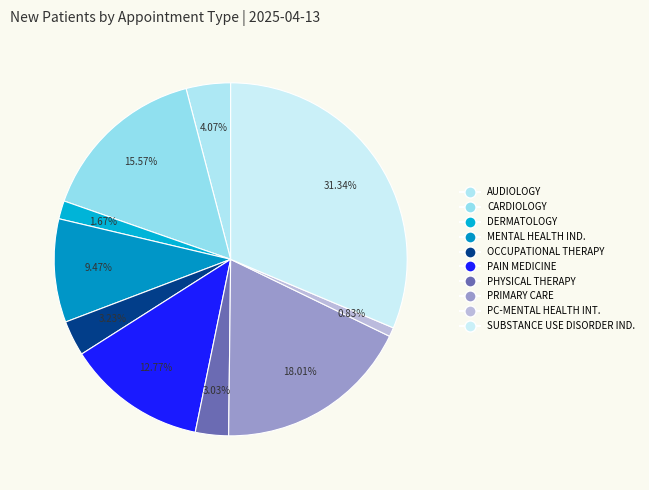

Count the number of slices in the pie.

10